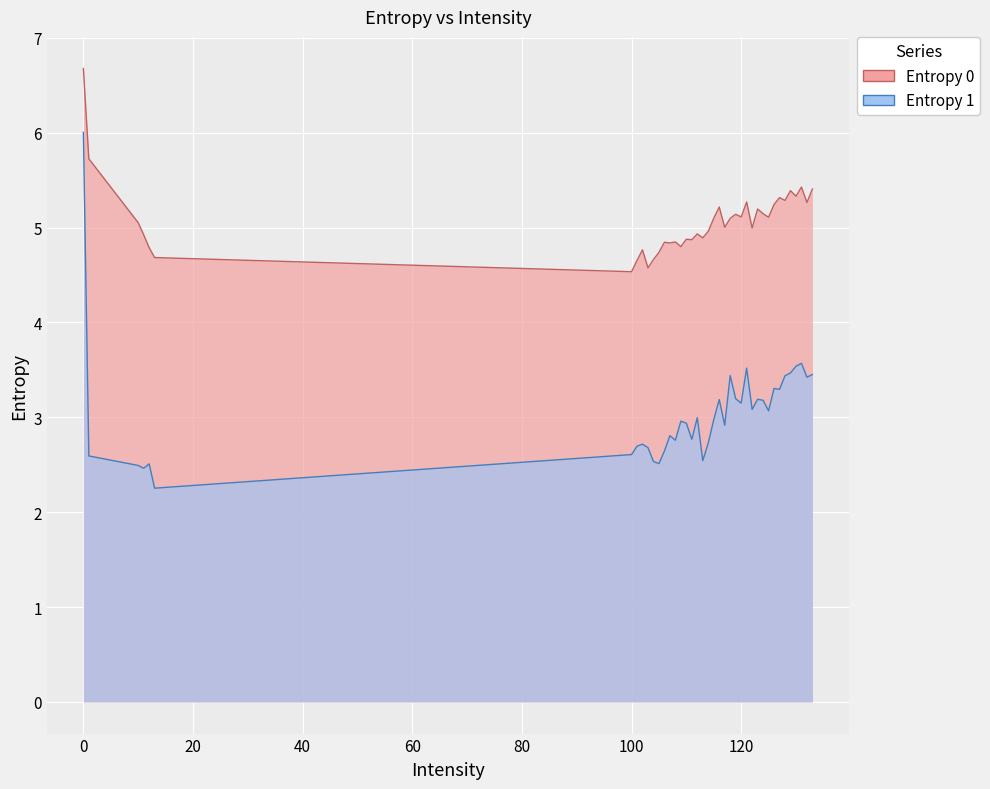

How many lines are shown in the chart?

2